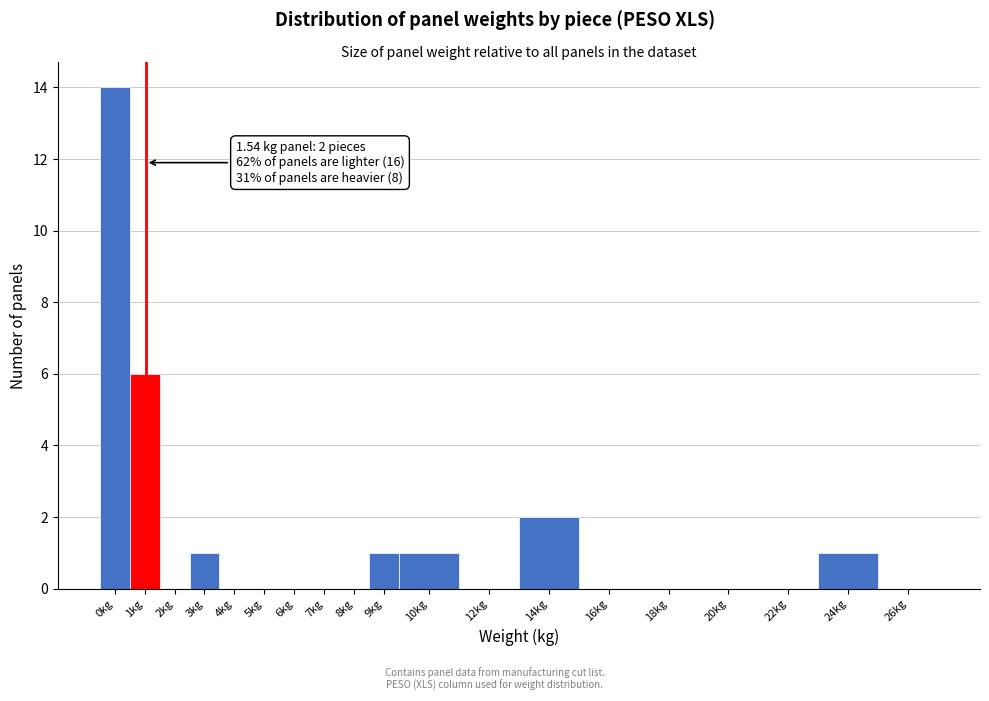

Reading left to right, what are all the values shown in this chart?

0kg=14	1kg=6	2kg=0	3kg=1	4kg=0	5kg=0	6kg=0	7kg=0	8kg=0	9kg=1	10kg=1	12kg=0	14kg=2	16kg=0	18kg=0	20kg=0	22kg=0	24kg=1	26kg=0